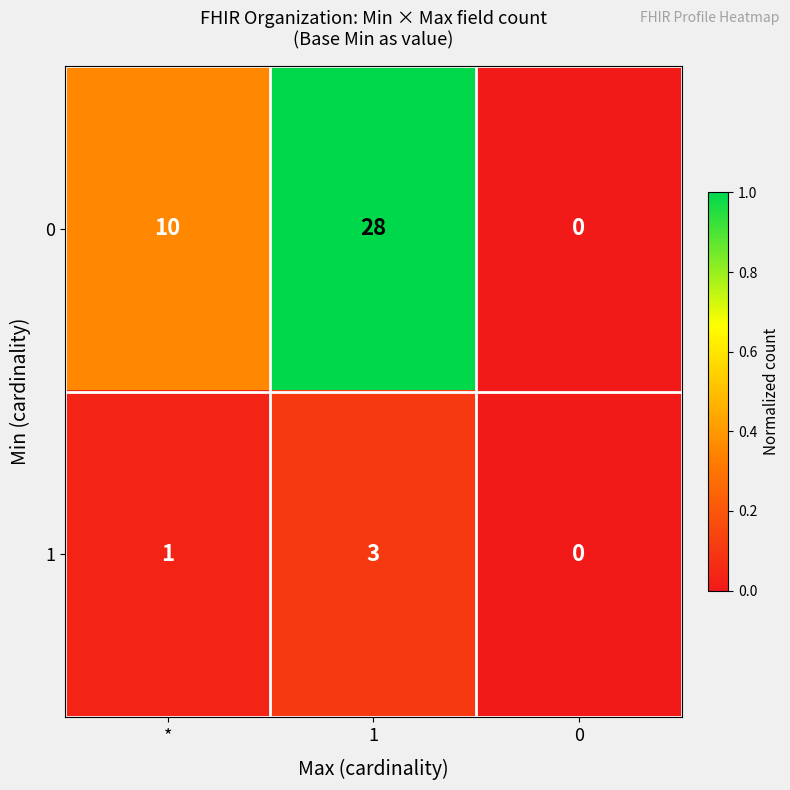

What is the sum of all 0 values?

38